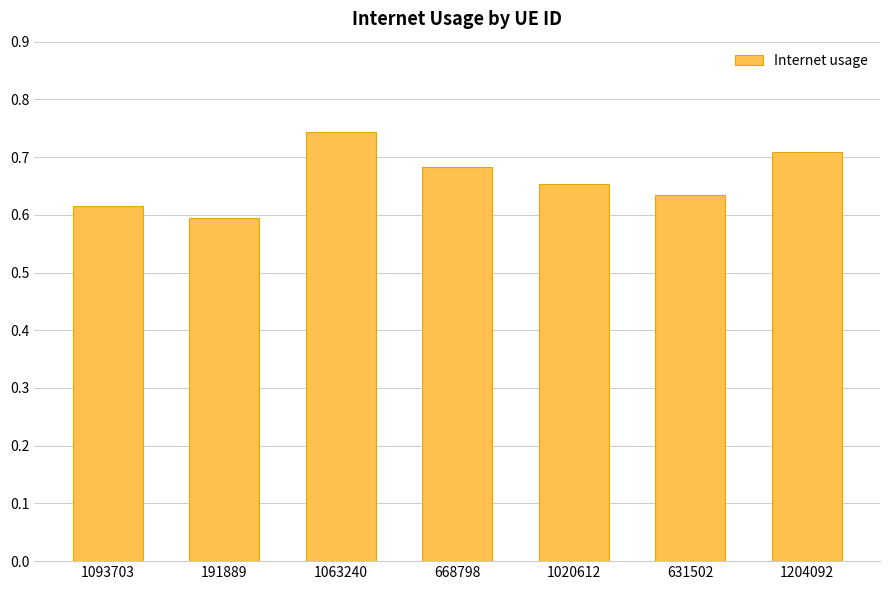

What is the label of the 2nd bar from the right?

631502